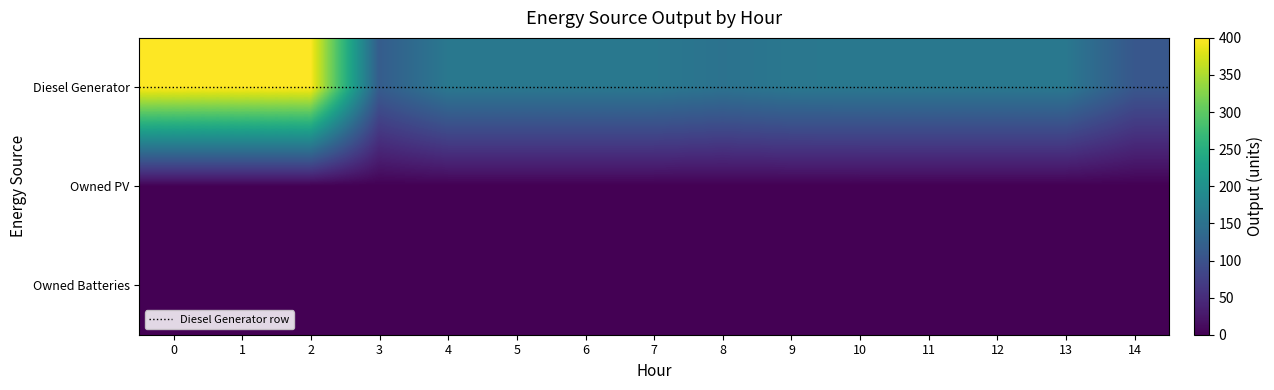

Rank the categories by Owned PV value from lowest to highest.

0, 1, 2, 3, 4, 5, 6, 7, 8, 9, 10, 11, 12, 13, 14